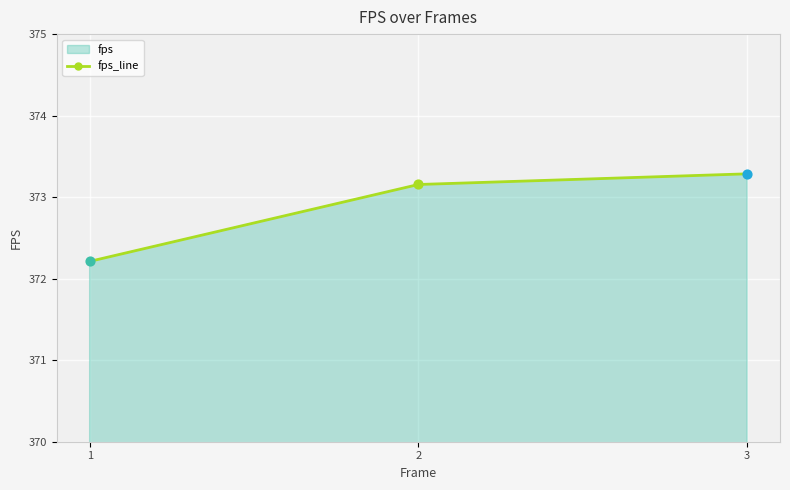

Which has a higher value, 1 or 3?

3